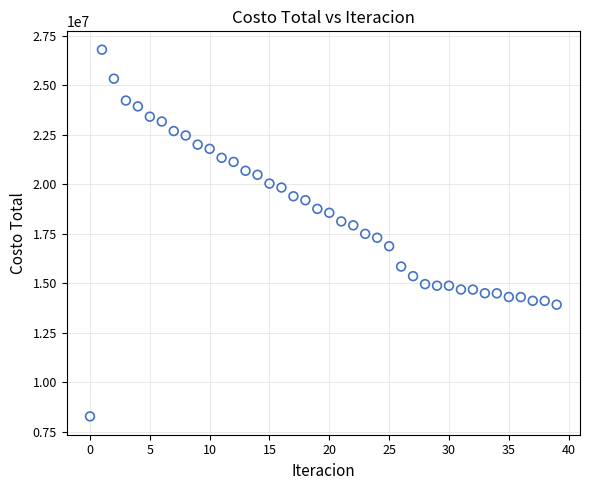

What is the range of Y values (max minus min)?

18514920.5